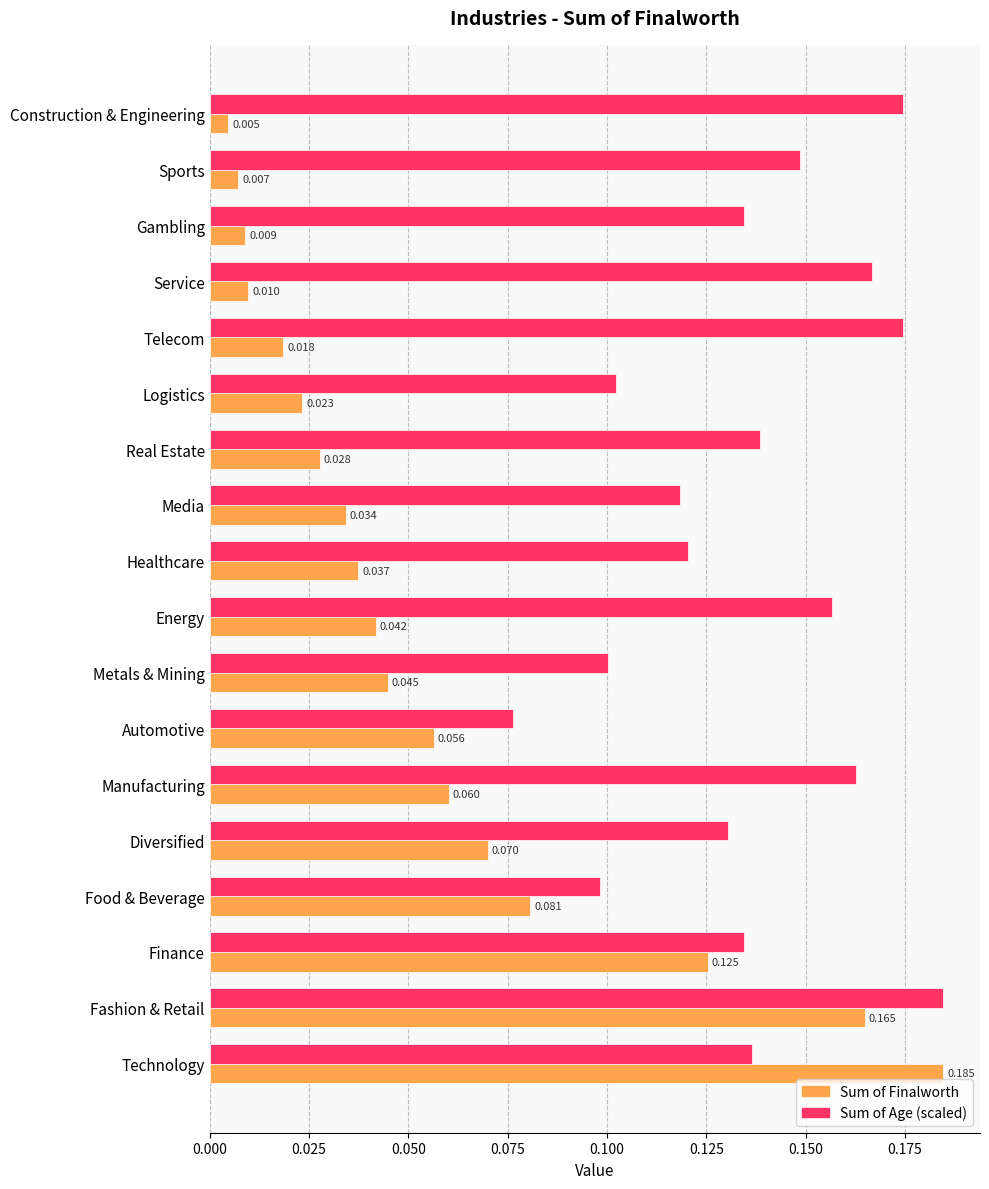

Between Healthcare and Finance, which series saw the biggest shift?

Sum of Finalworth